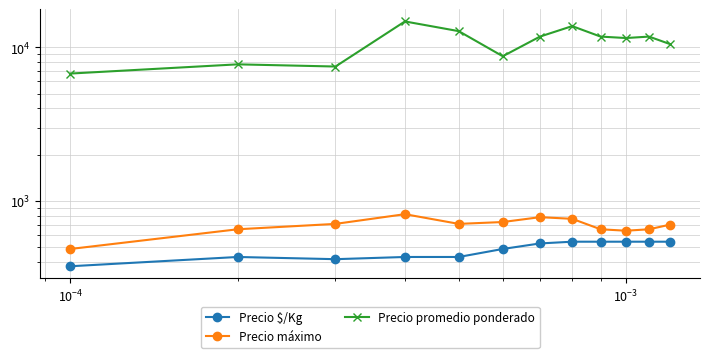

What is the lowest value of the Precio $/Kg series?

375